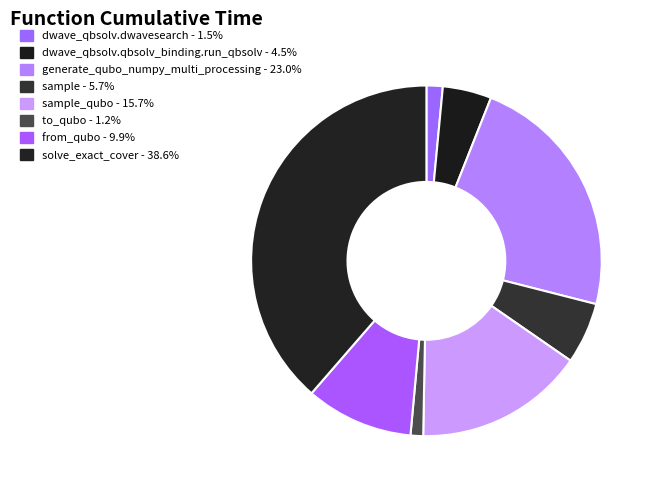

Does any single category account for the majority?

No